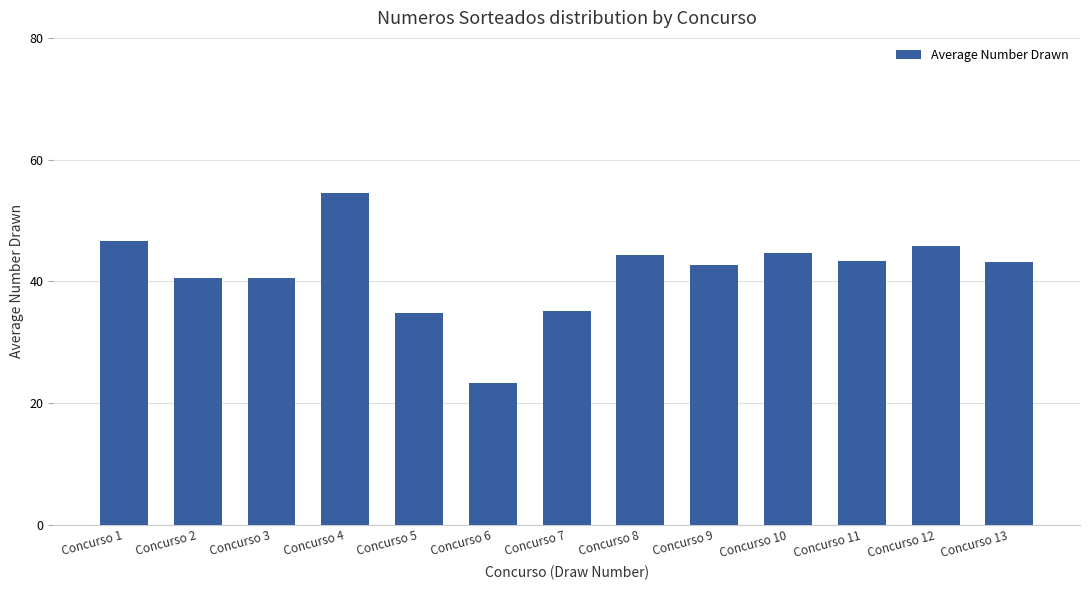

What is the value of the 3rd bar from the left?

40.6